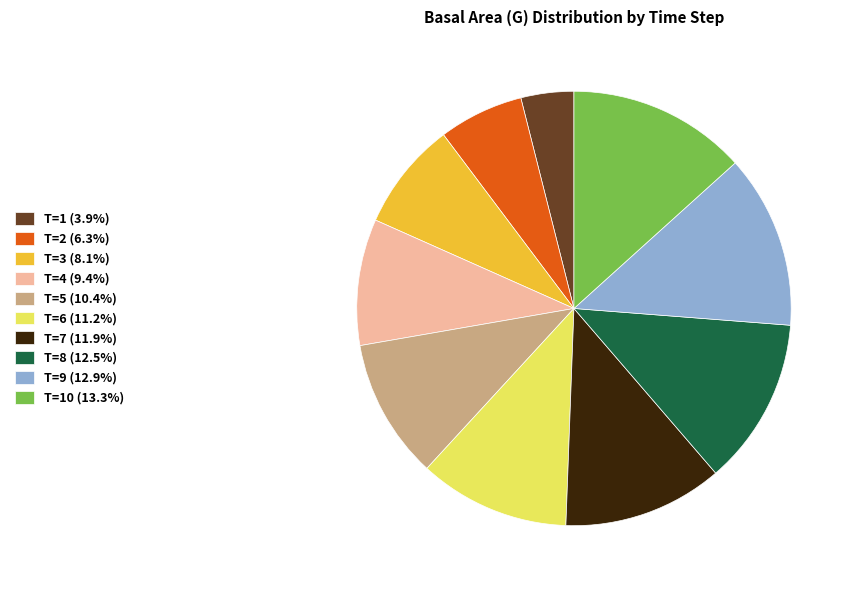

Is the sum of T=8 (12.5%) and T=10 (13.3%) greater than half?

No